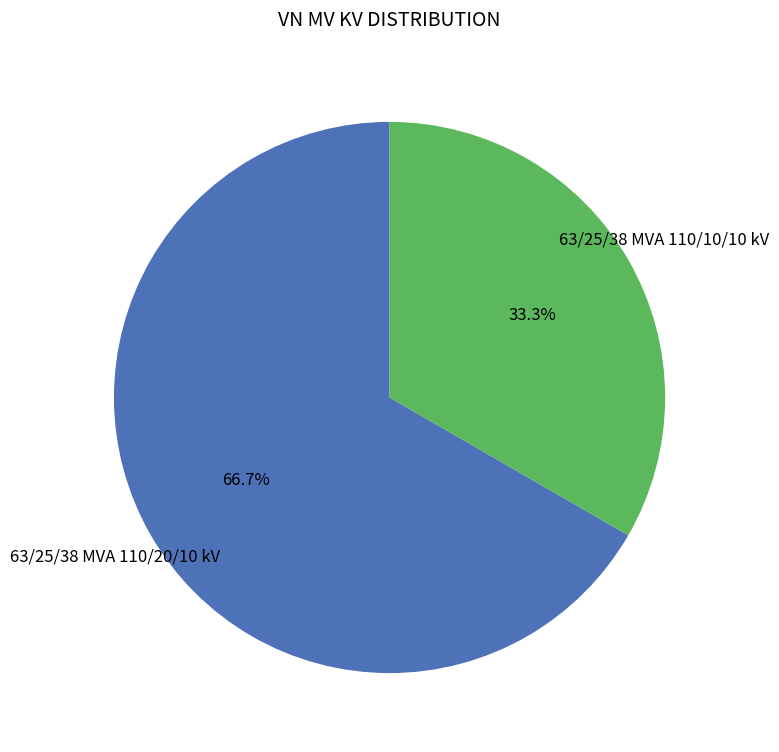

Does 63/25/38 MVA 110/10/10 kV account for over 50% of the chart?

No